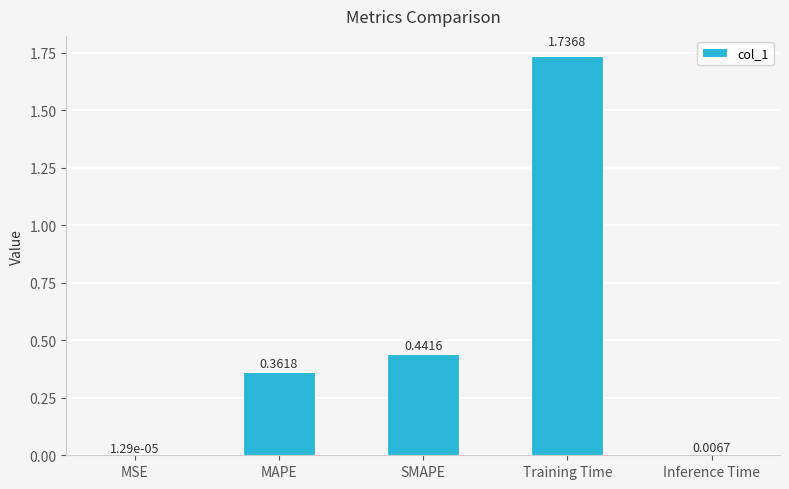

What is the change in value from SMAPE to Inference Time?

-0.4